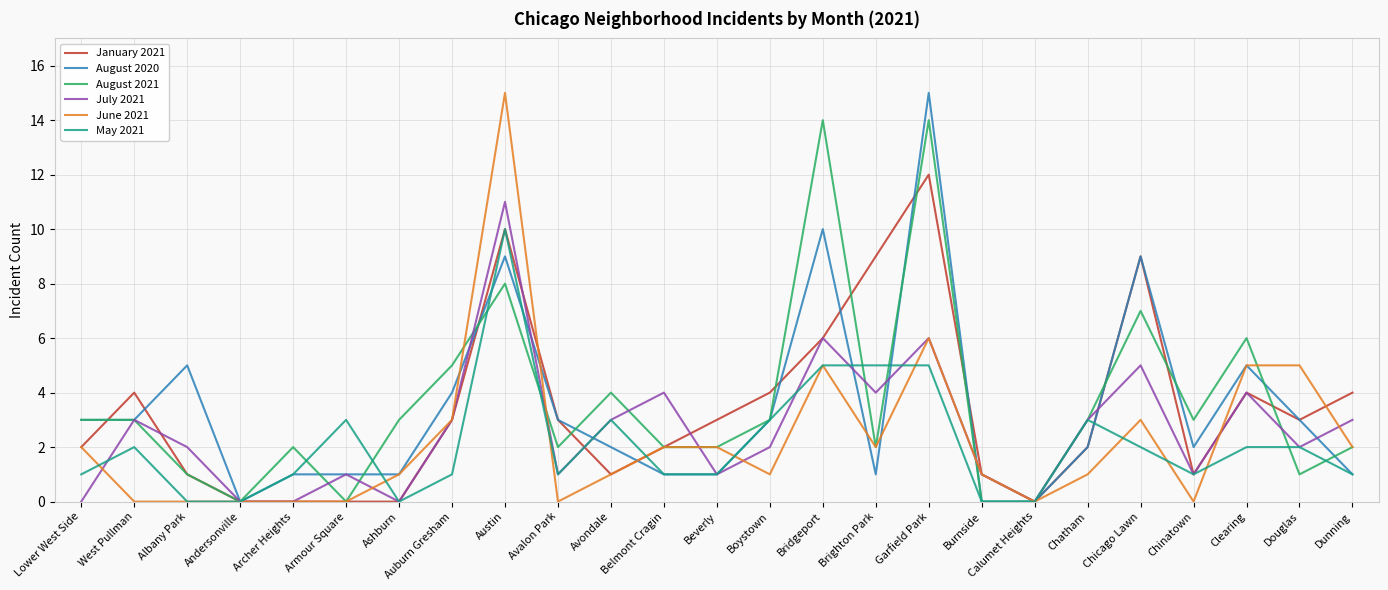

The value of August 2020 at Auburn Gresham is 4. True or false?

True